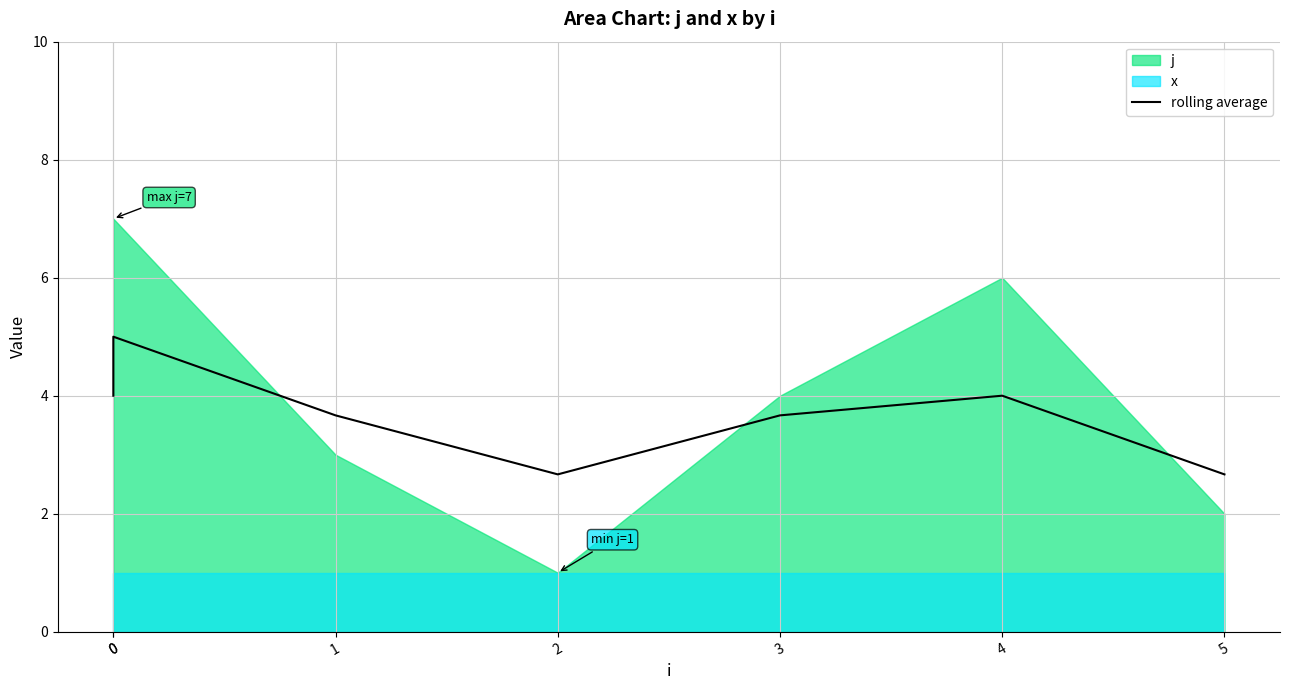

Reading right to left, transcribe all the data shown in this chart.

5=2.7	4=4.0	3=3.7	2=2.7	1=3.7	0=5.0	0=4.0